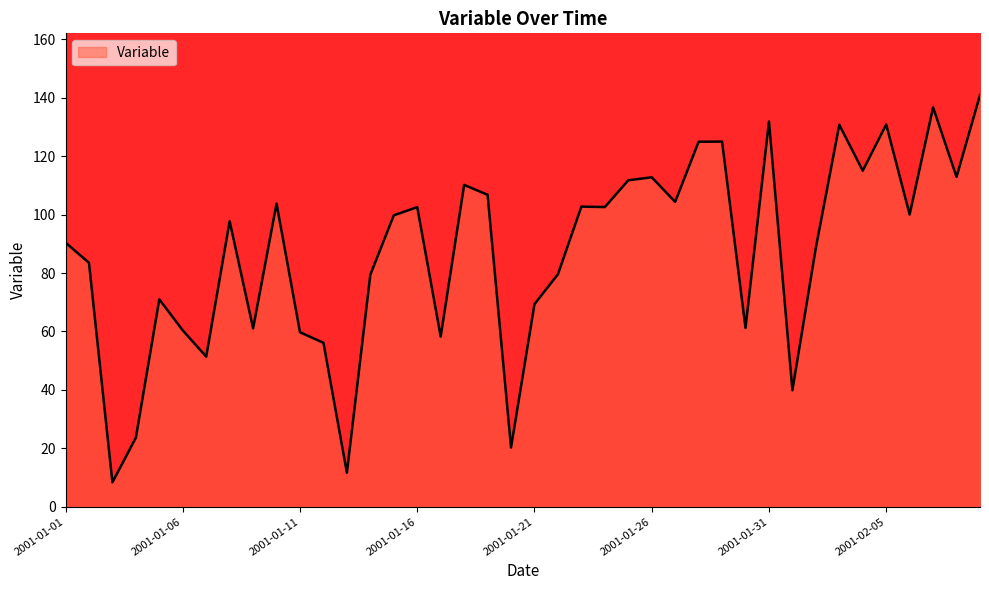

What is the minimum value shown in the chart?

8.4